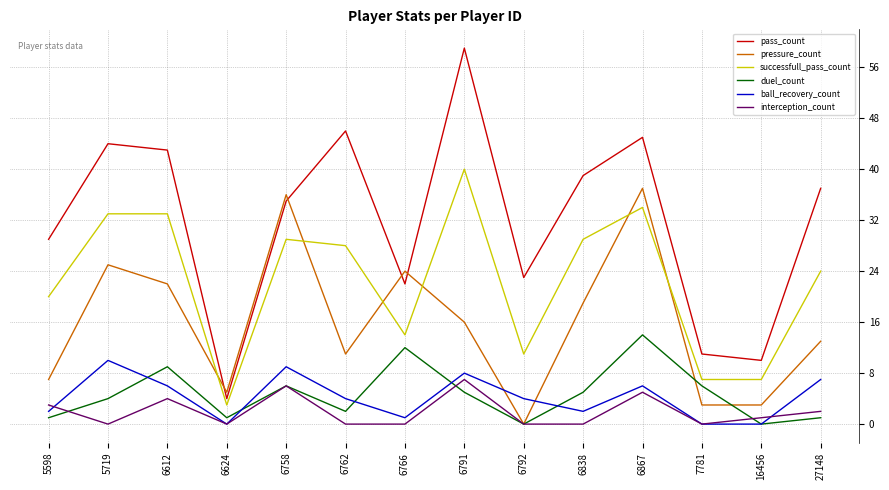

Reading left to right, extract all data points from this chart.

pass_count: 5598=29	5719=44	6612=43	6624=4	6758=35	6762=46	6766=22	6791=59	6792=23	6838=39	6867=45	7781=11	16456=10	27148=37
pressure_count: 5598=7	5719=25	6612=22	6624=5	6758=36	6762=11	6766=24	6791=16	6792=0	6838=19	6867=37	7781=3	16456=3	27148=13
successfull_pass_count: 5598=20	5719=33	6612=33	6624=3	6758=29	6762=28	6766=14	6791=40	6792=11	6838=29	6867=34	7781=7	16456=7	27148=24
duel_count: 5598=1	5719=4	6612=9	6624=1	6758=6	6762=2	6766=12	6791=5	6792=0	6838=5	6867=14	7781=6	16456=0	27148=1
ball_recovery_count: 5598=2	5719=10	6612=6	6624=0	6758=9	6762=4	6766=1	6791=8	6792=4	6838=2	6867=6	7781=0	16456=0	27148=7
interception_count: 5598=3	5719=0	6612=4	6624=0	6758=6	6762=0	6766=0	6791=7	6792=0	6838=0	6867=5	7781=0	16456=1	27148=2